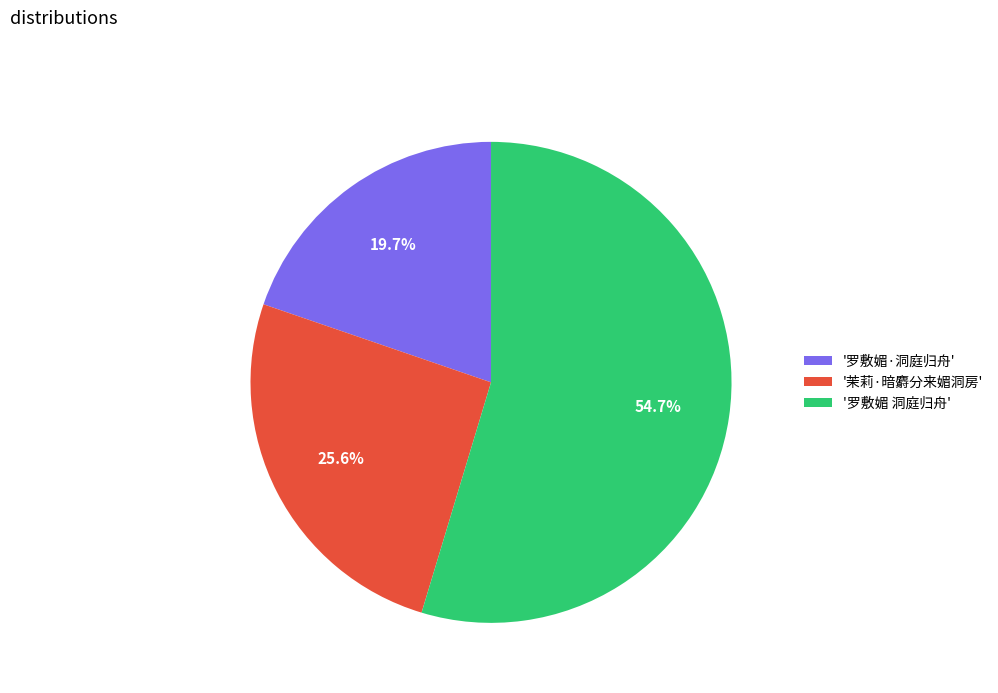

Is there a majority slice in this chart?

Yes